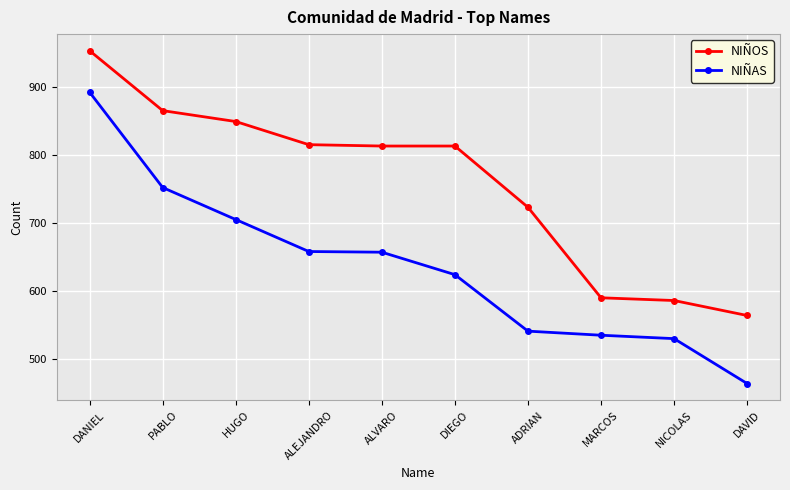

Which series changed the most between MARCOS and NICOLAS?

NIÑAS